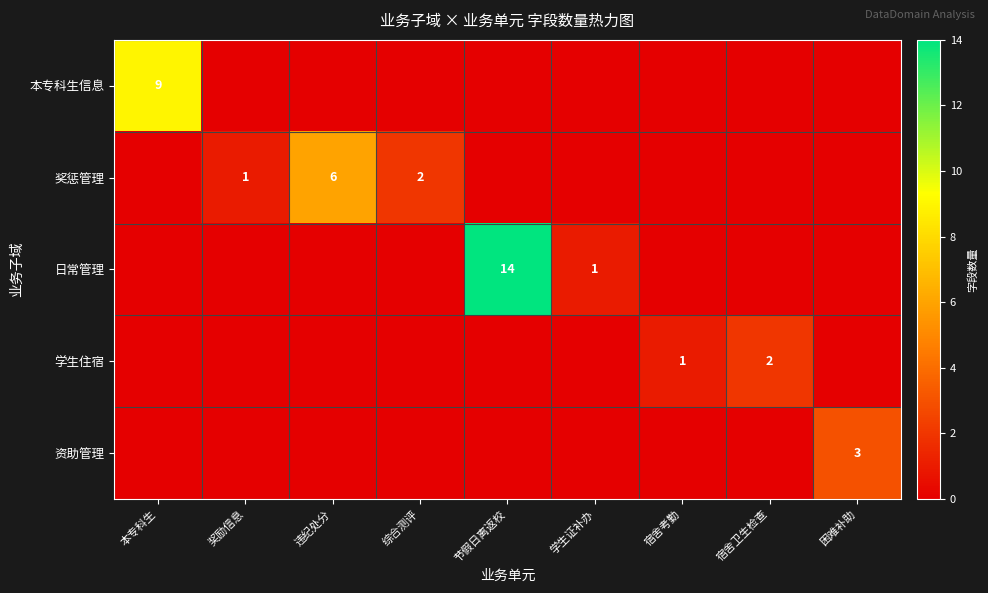

Is it true that 资助管理 equals 3 at 困难补助?

True